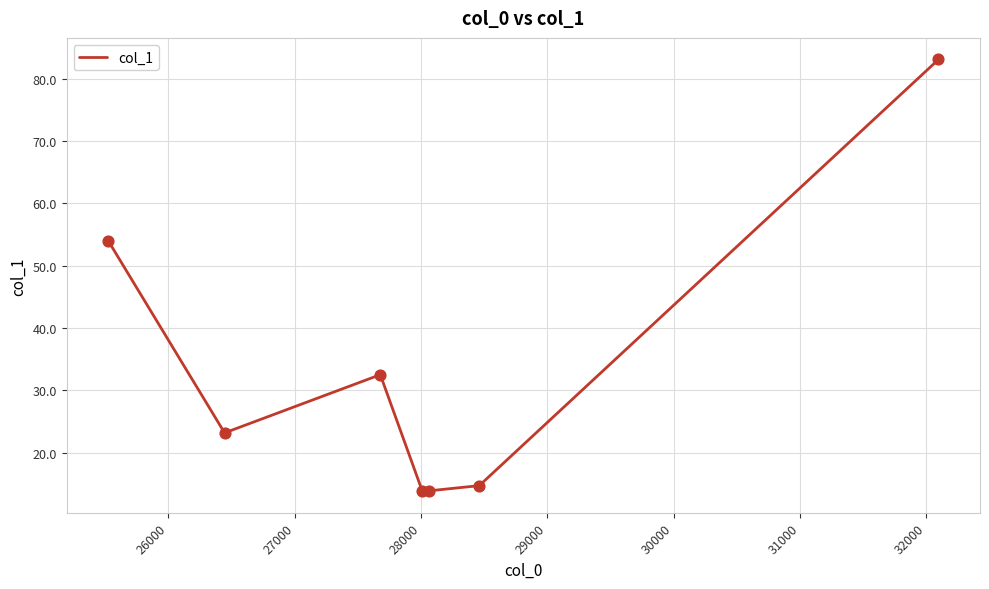

What is the smallest value displayed?

13.8